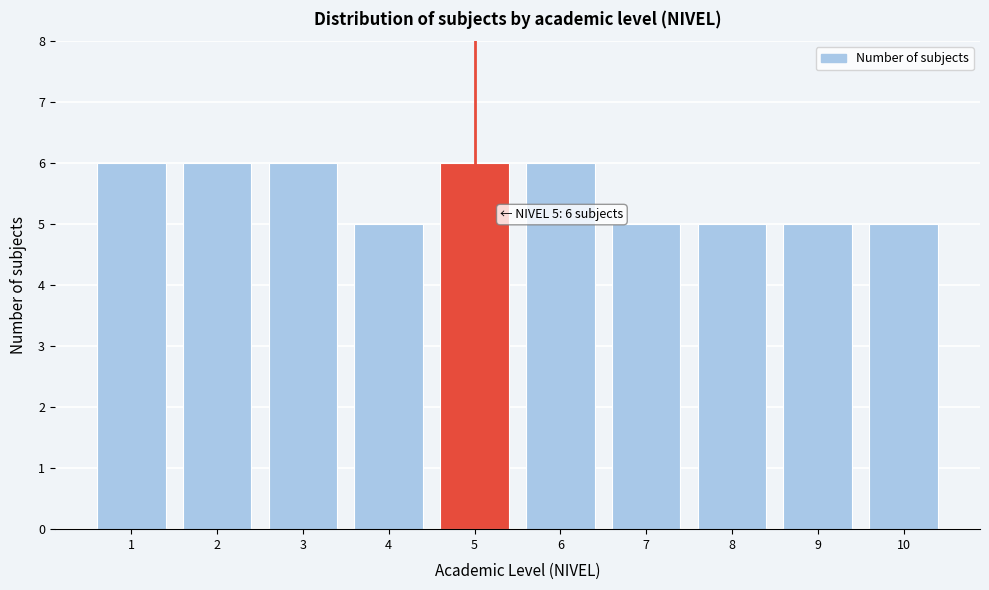

Reading right to left, what are all the values shown in this chart?

5	5	5	5	6	6	5	6	6	6